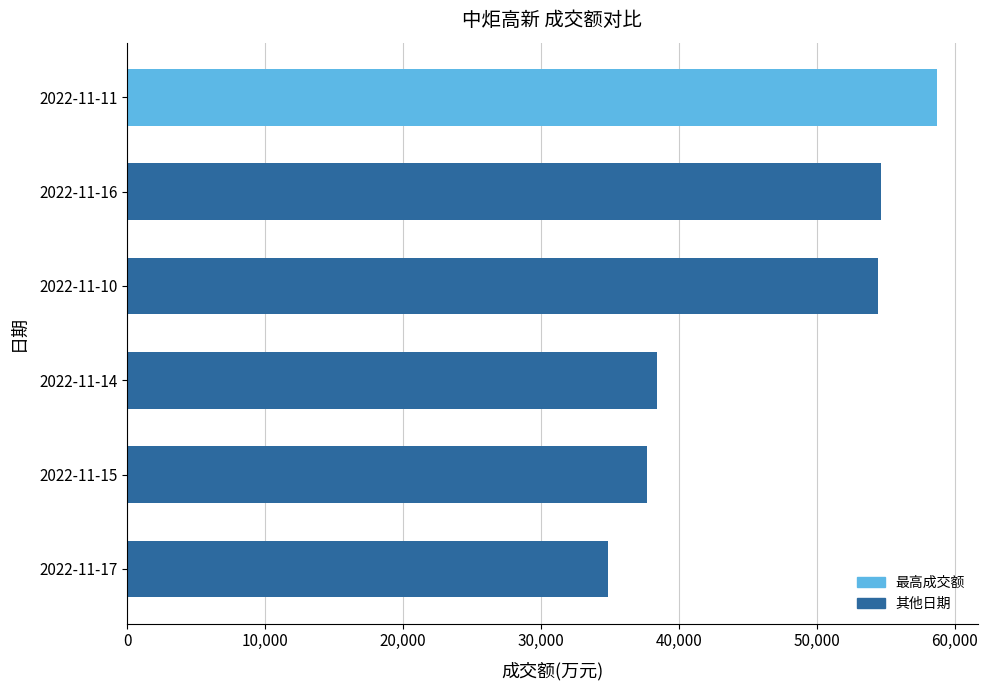

What is the difference between the second highest and minimum values?

19780